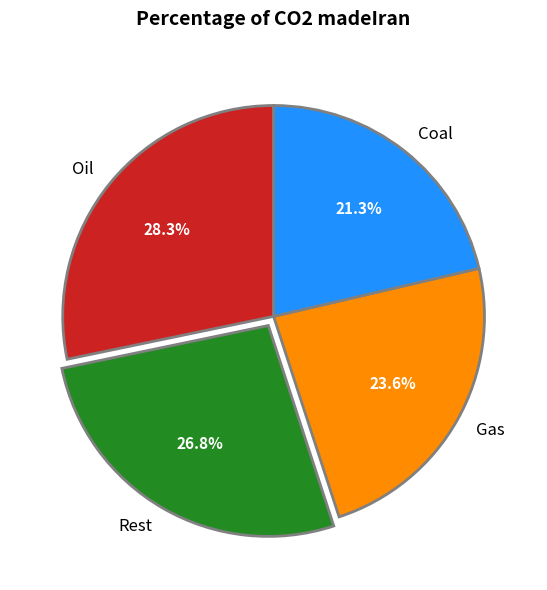

Which slice is the smallest?

Coal